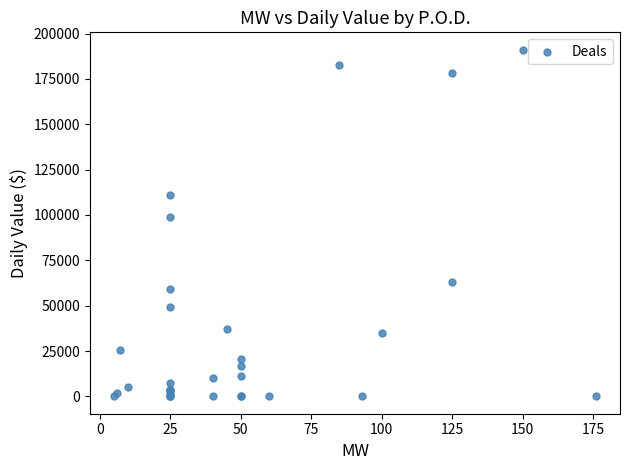

What Y value in the scatter plot is closest to 95553?

99091.5